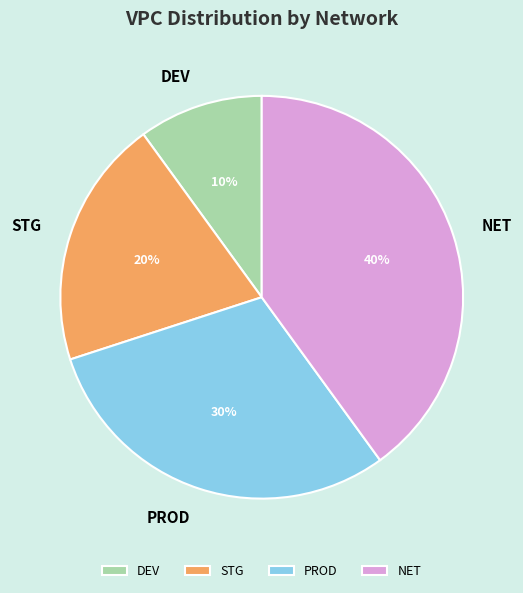

Do STG and NET together represent more than half of the pie?

Yes